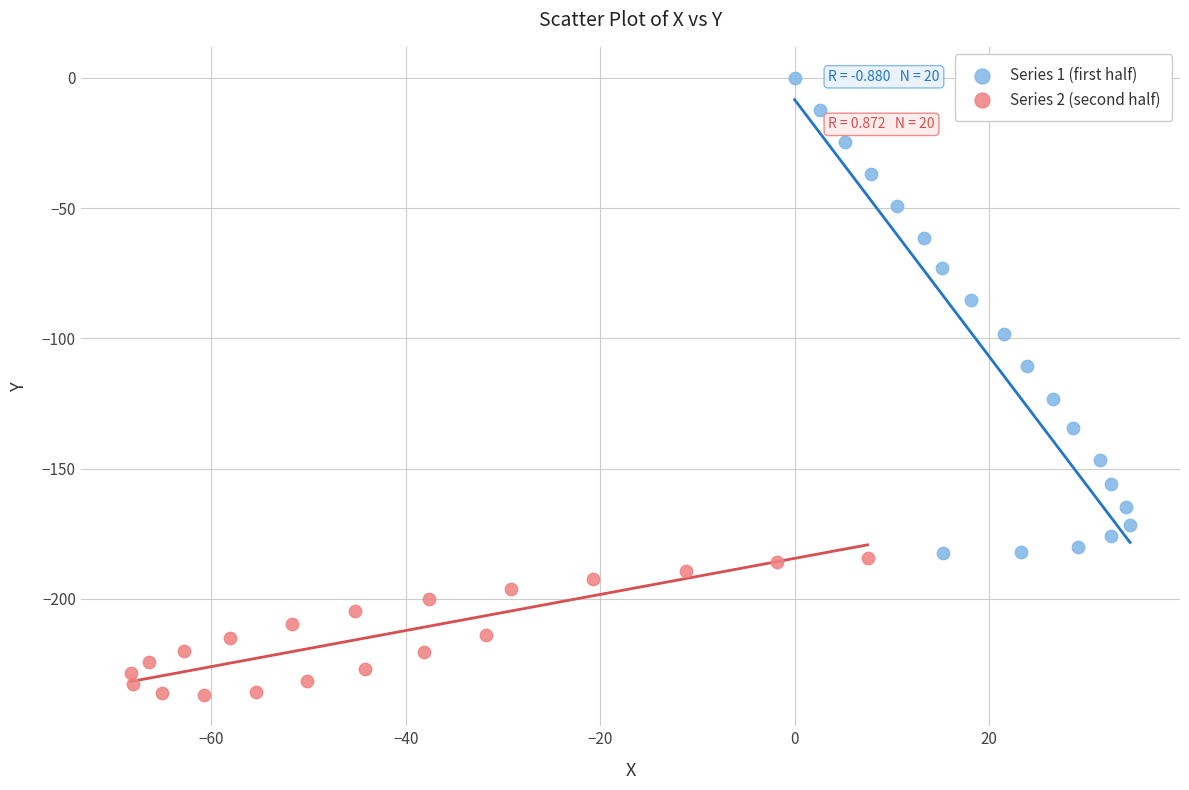

Which series contains the lowest Y value?

Series 2 (second half)